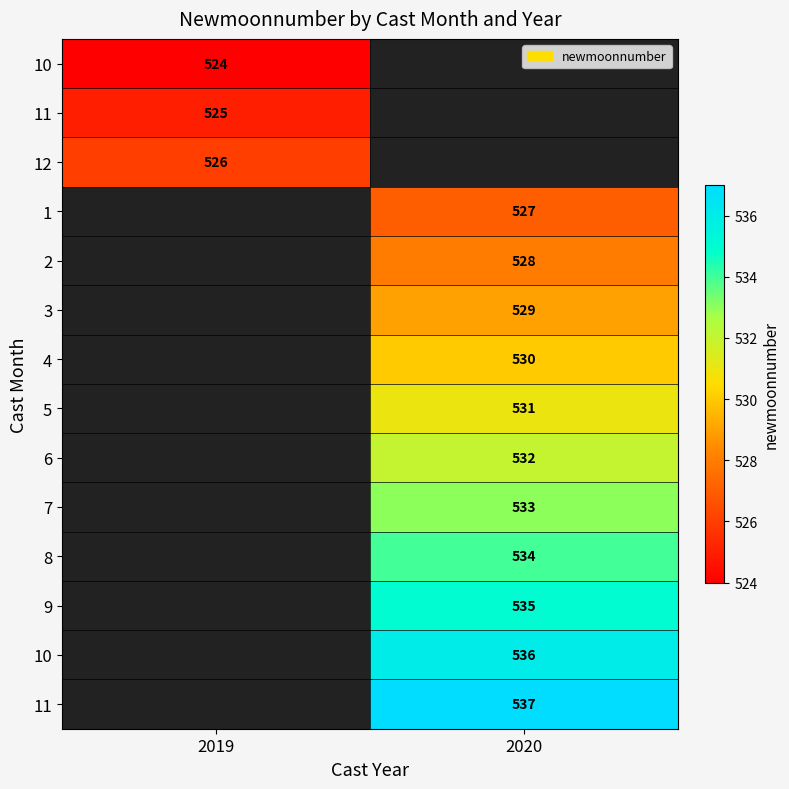

What is the smallest value displayed?

524.0